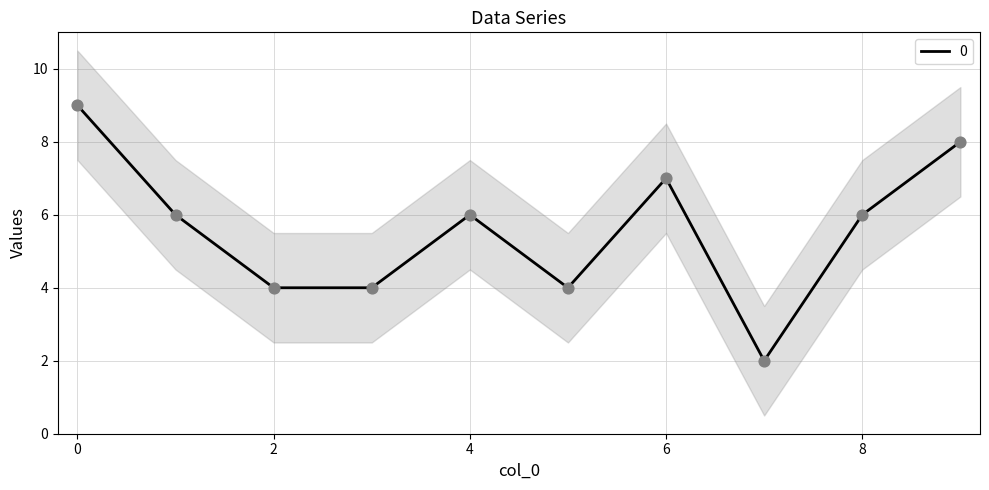

Approximately how many times larger is the value at 0 compared to 8?

1.5